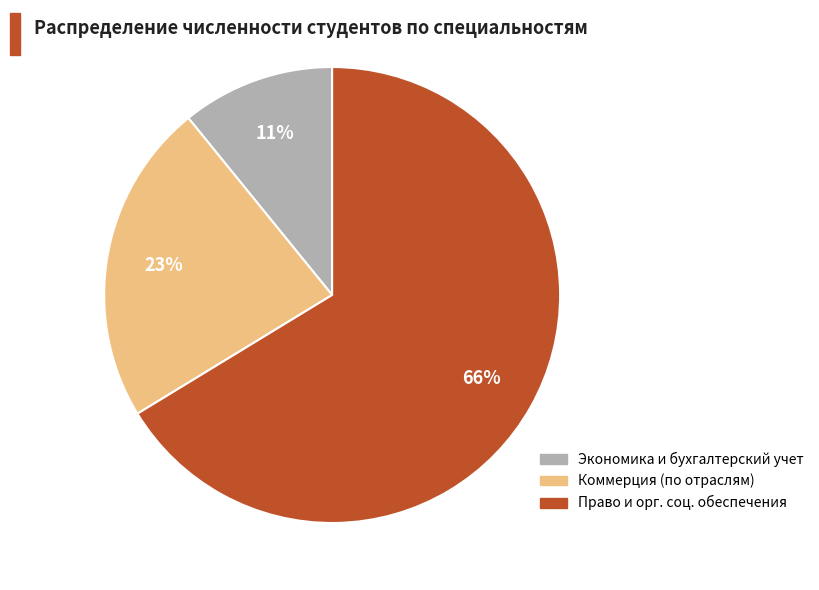

How many segments does this pie chart have?

3